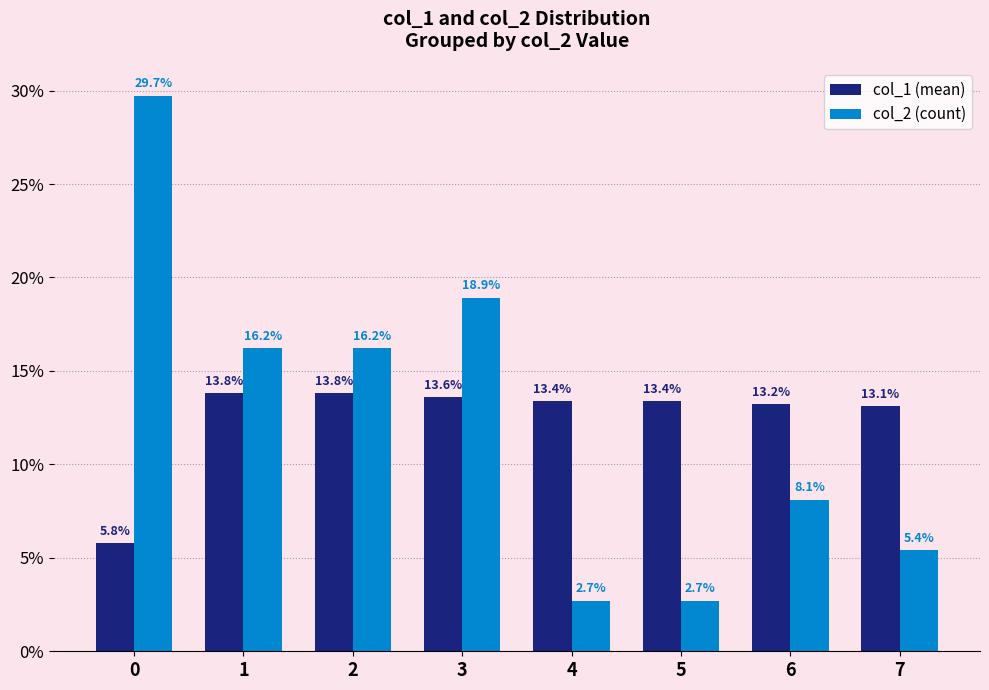

The value of col_1 (mean) at 0 is 5.8. True or false?

True